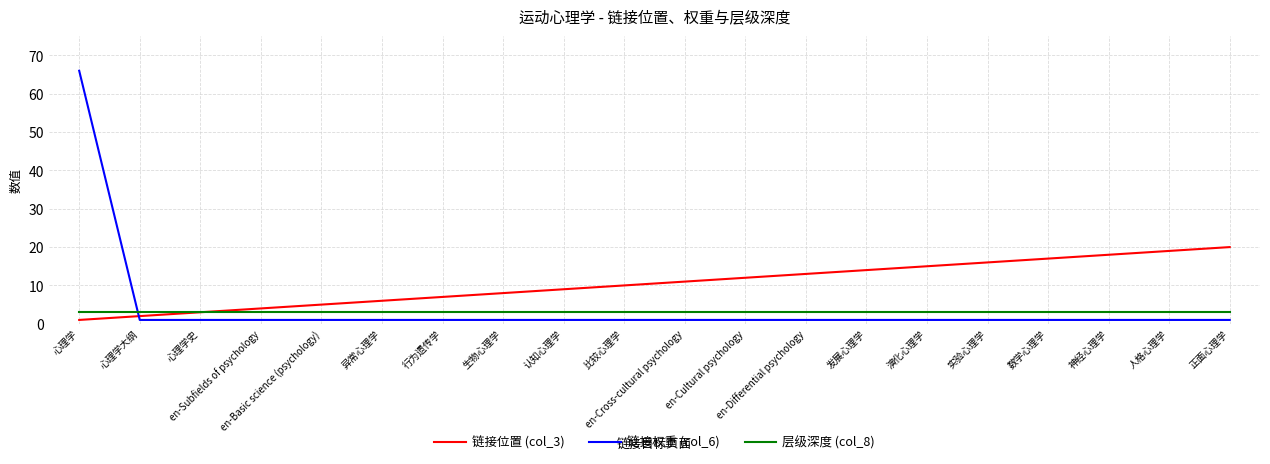

What is the greatest value displayed?

66